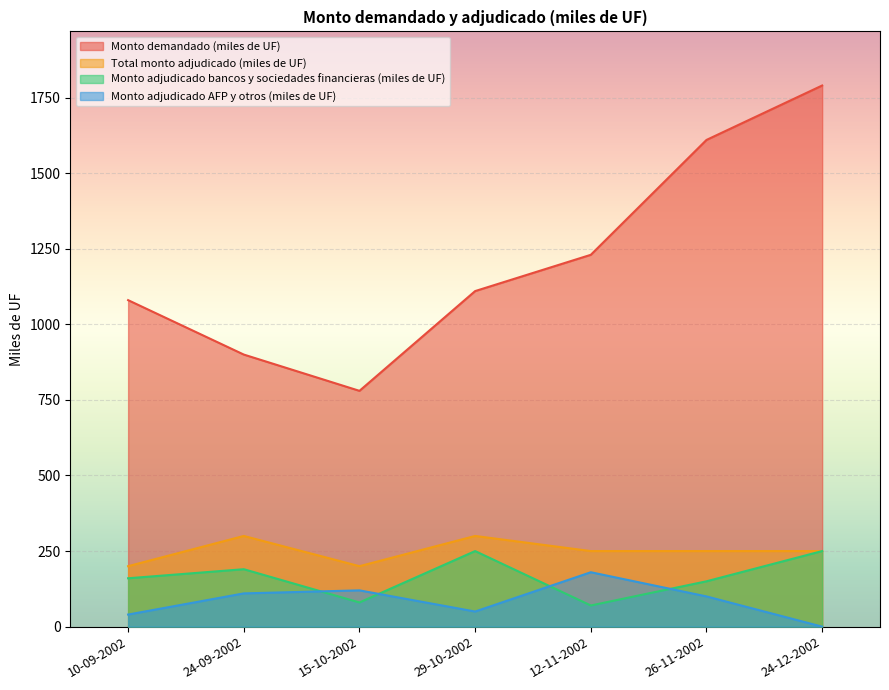

What is the difference between the highest and lowest values at 12-11-2002?

1160